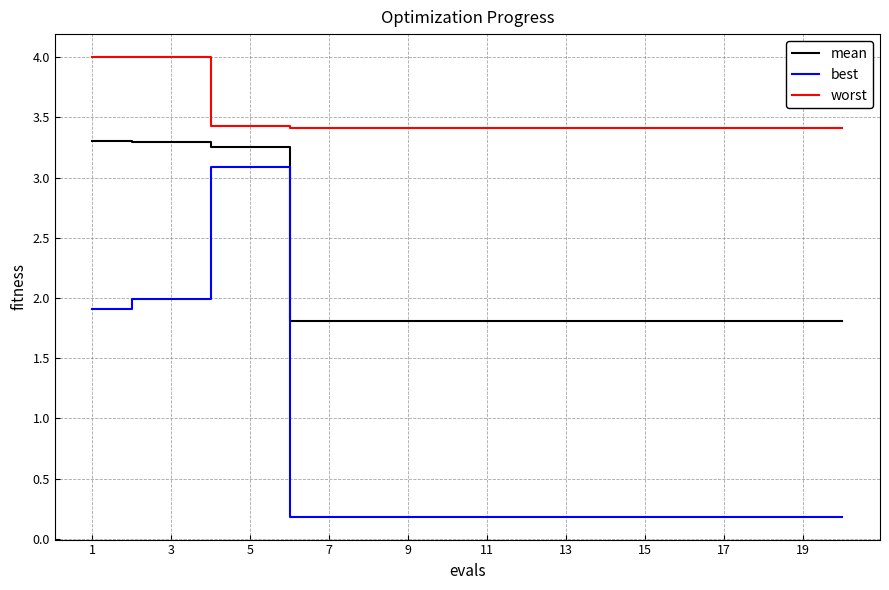

True or false: worst and mean cross at least once.

False